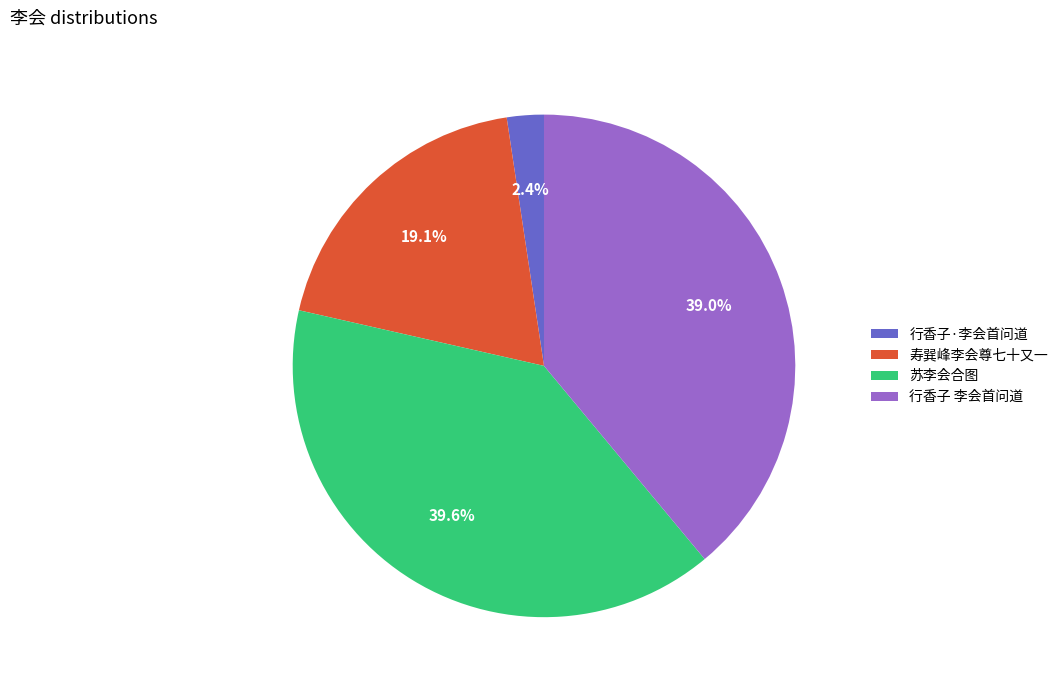

Which has a higher value, 行香子·李会首问道 or 苏李会合图?

苏李会合图